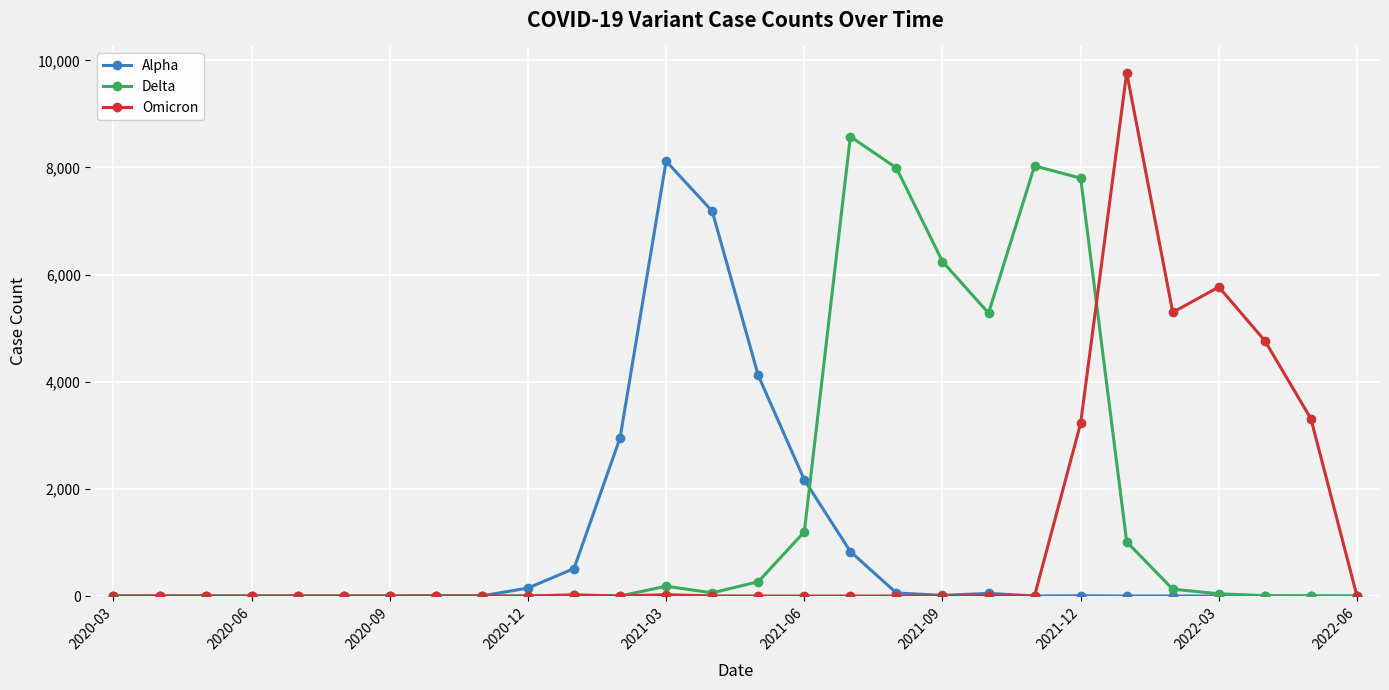

List the series in order of their peak value, lowest first.

Alpha, Delta, Omicron